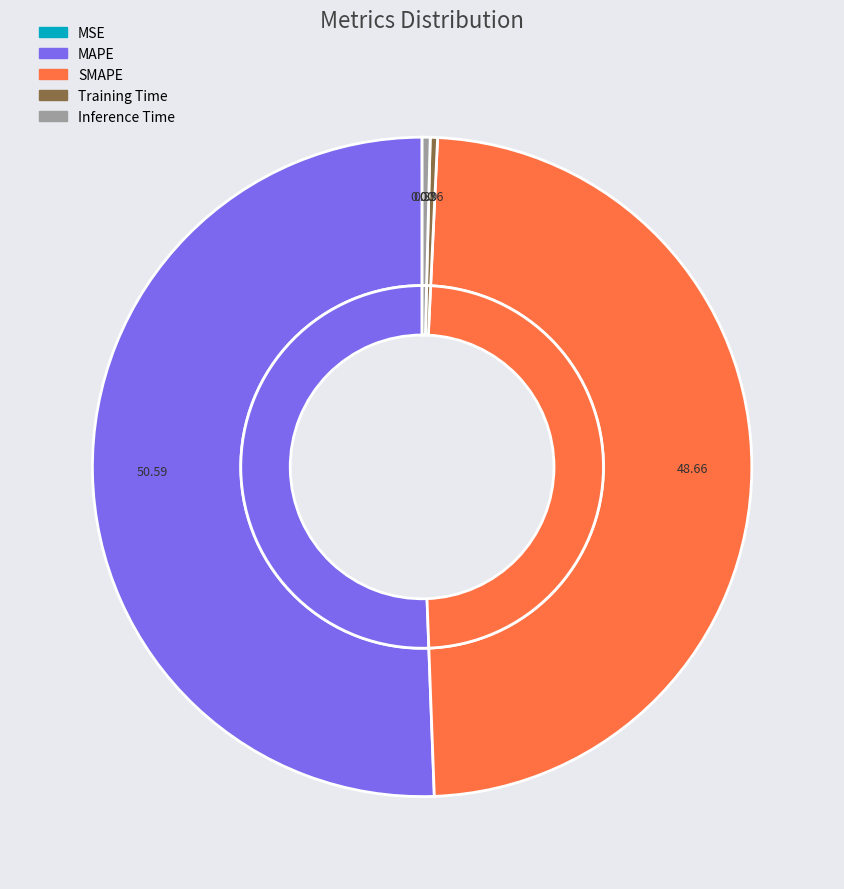

How many slices are in this pie chart?

5